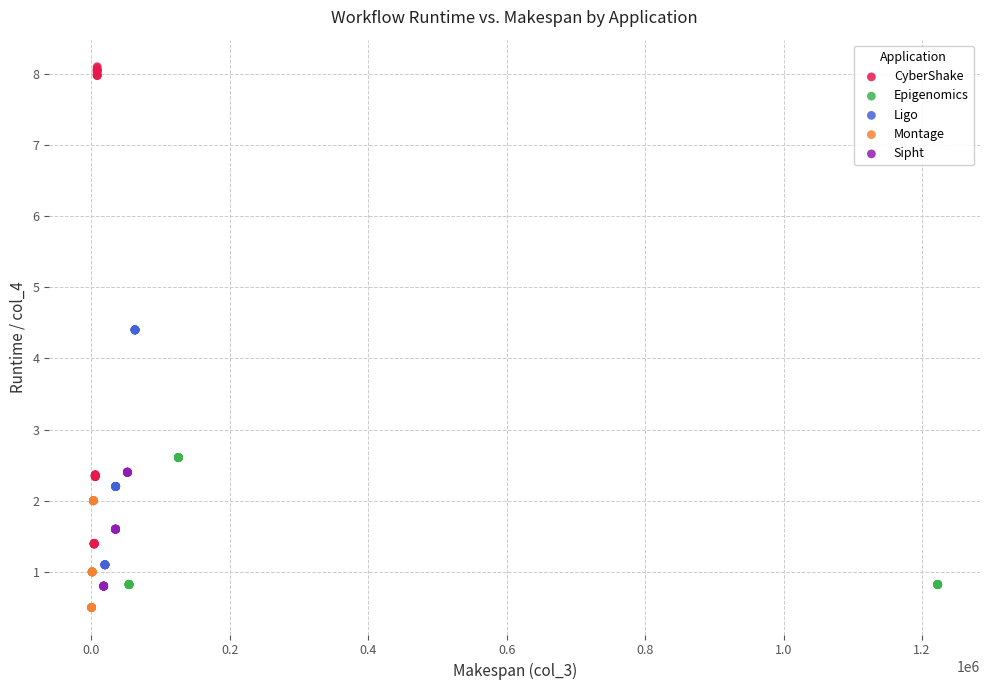

Which series reaches the maximum Y coordinate?

CyberShake